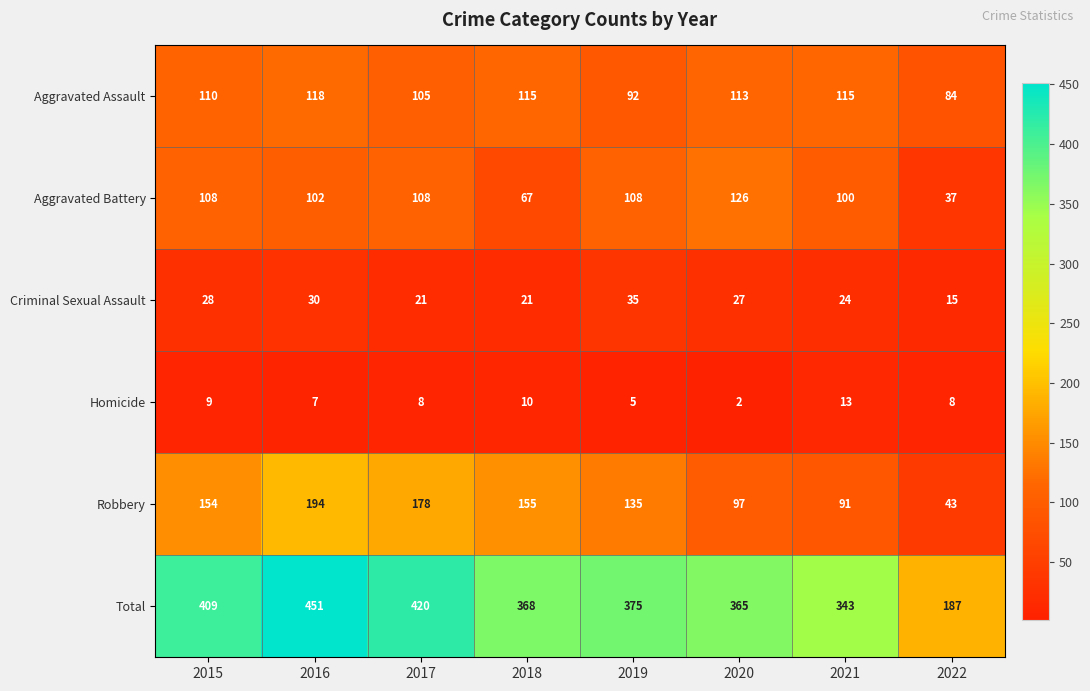

Between 2016 and 2021, which series saw the biggest shift?

Total